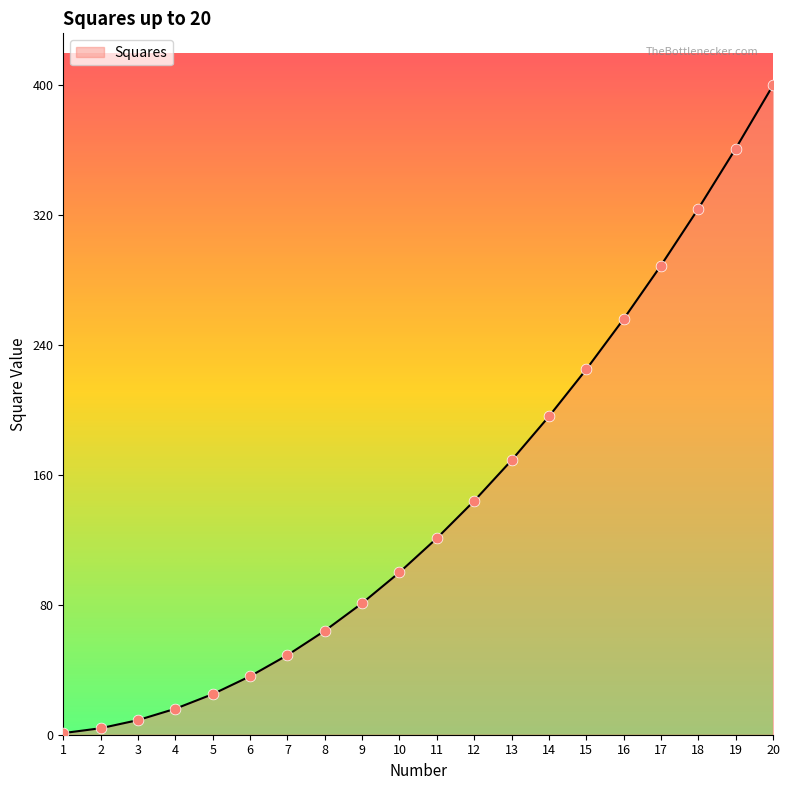

What is the change in value from 11 to 18?

+203